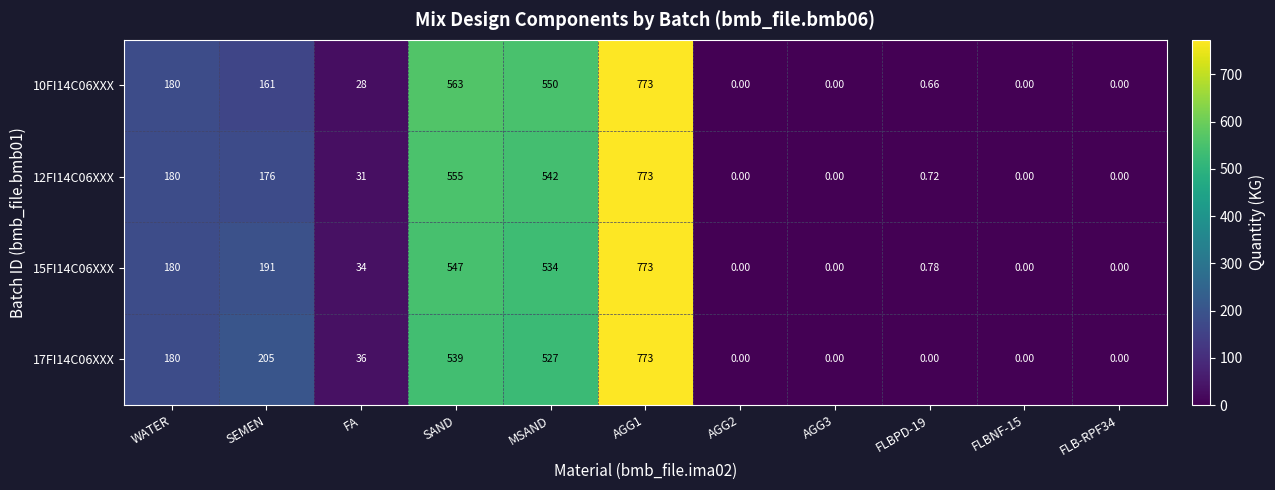

At which label does 15FI14C06XXX first exceed 34?

WATER